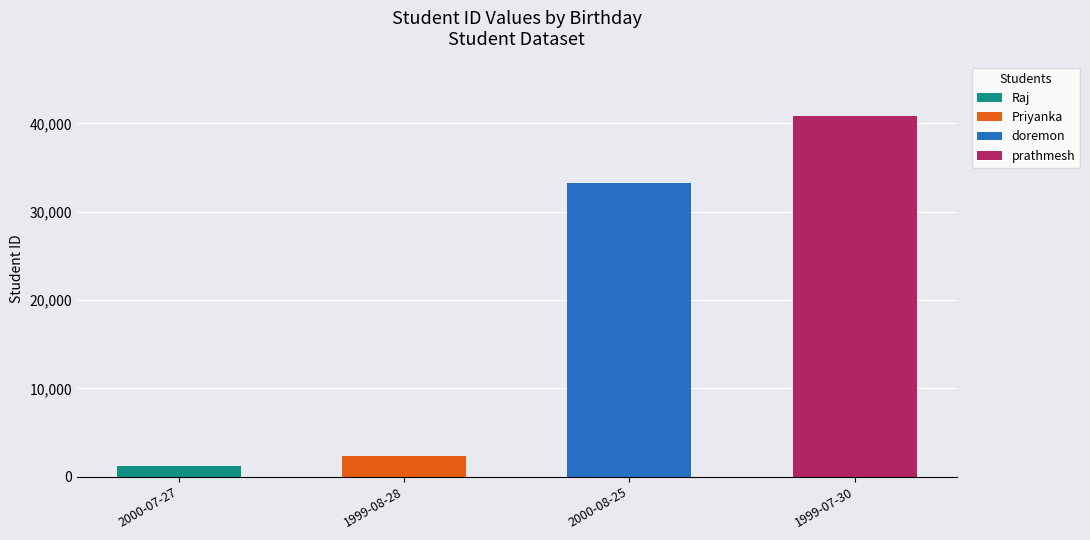

Reading left to right, what are the values for Raj?

2000-07-27=1234	1999-08-28=0	2000-08-25=0	1999-07-30=0